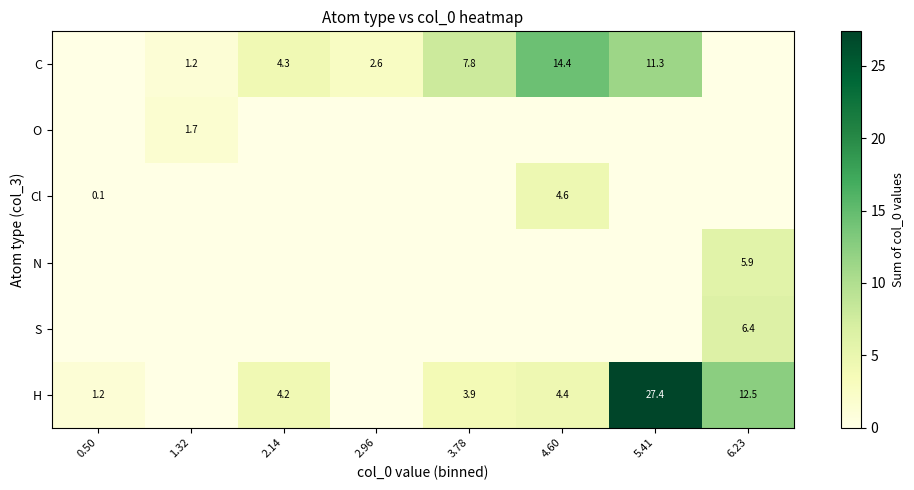

True or false: H has a value of 8.2 at 6.23.

False